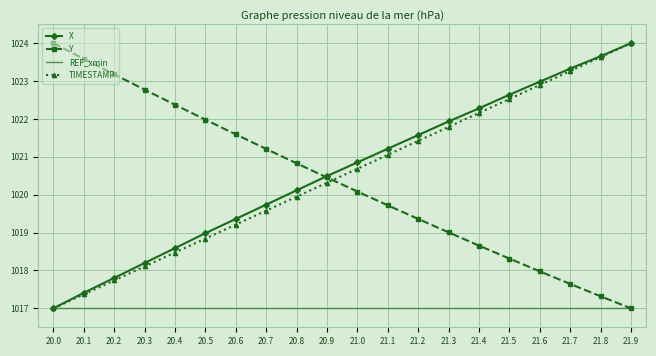

Is the value of REF_xmin at 20.4 greater than the value of X at 20.2?

No